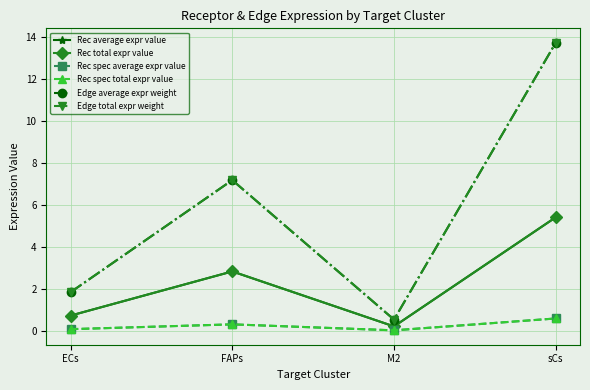

What is the difference between the maximum and minimum values in the Rec spec average expr value series?

0.6